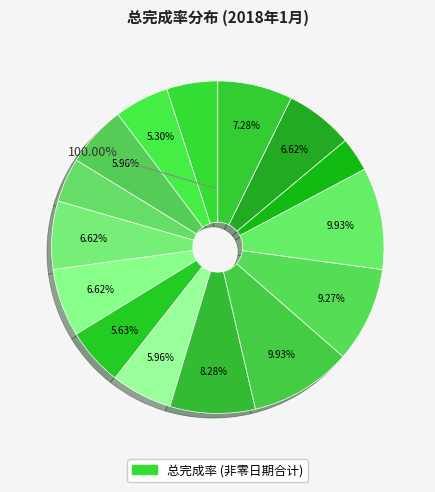

Between 2018-01-16 and 2018-01-13, which is larger?

2018-01-13